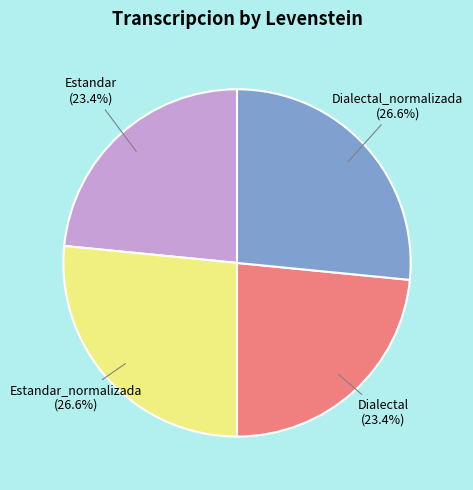

To the nearest percent, what is the difference between the largest and smallest slice percentages?

3%